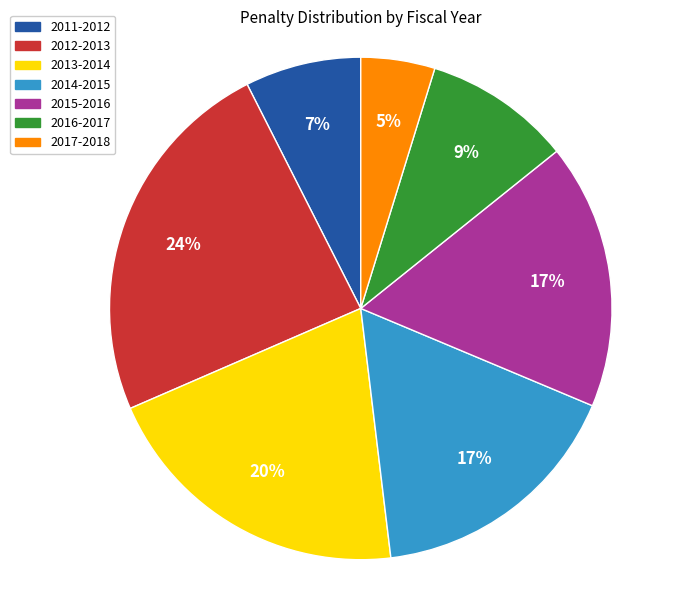

Which category has the smallest portion of the pie?

2017-2018